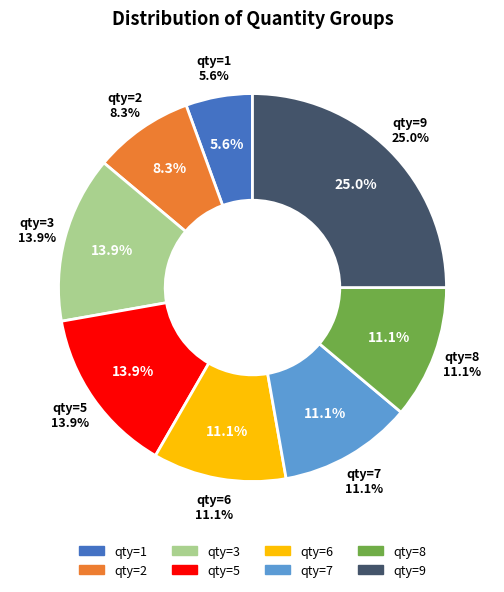

How many slices are in this pie chart?

8